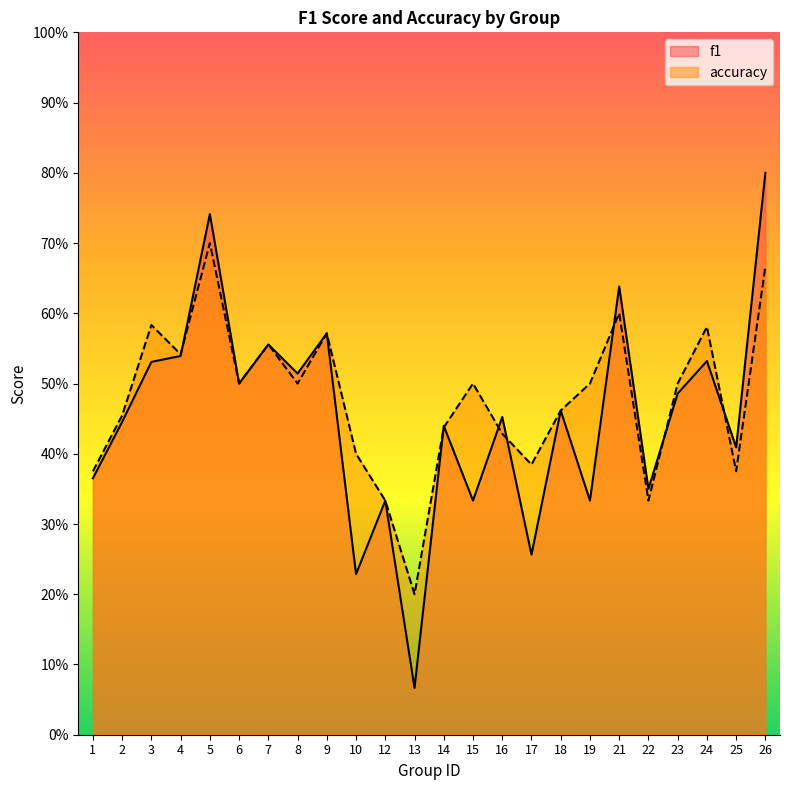

True or false: f1 has a value of 0.5 at 22.

False